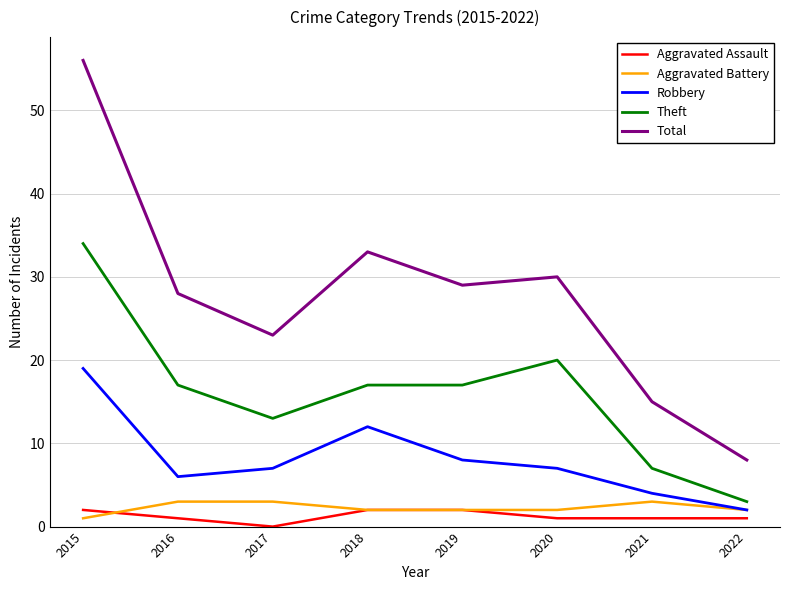

At how many categories does at least one series exceed 9?

7